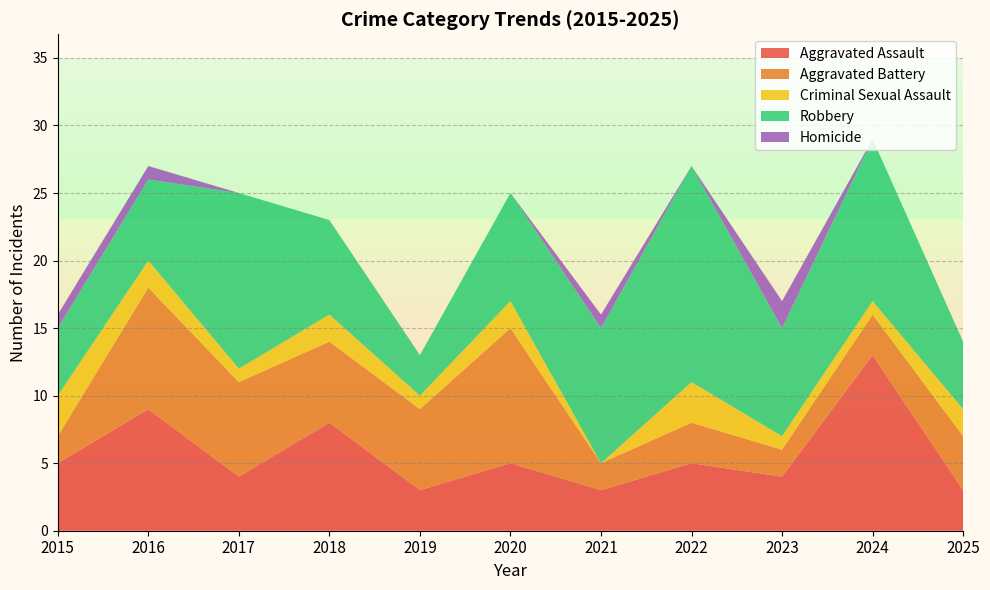

Reading left to right, extract all data points from this chart.

Aggravated Assault: 5	9	4	8	3	5	3	5	4	13	3
Aggravated Battery: 2	9	7	6	6	10	2	3	2	3	4
Criminal Sexual Assault: 3	2	1	2	1	2	0	3	1	1	2
Robbery: 5	6	13	7	3	8	10	16	8	12	5
Homicide: 1	1	0	0	0	0	1	0	2	0	0